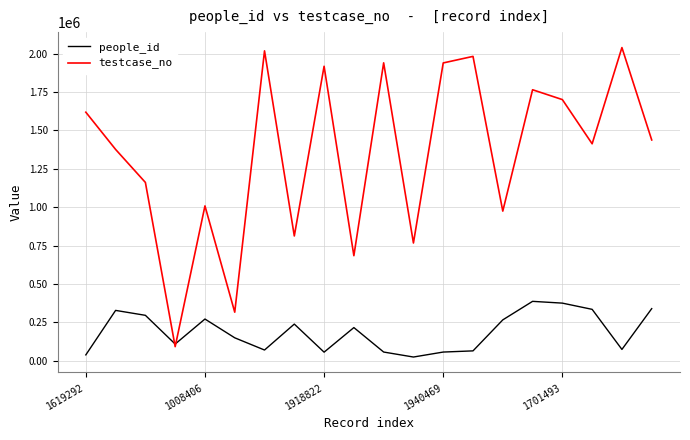

Rank the series by their maximum value, from highest to lowest.

testcase_no, people_id